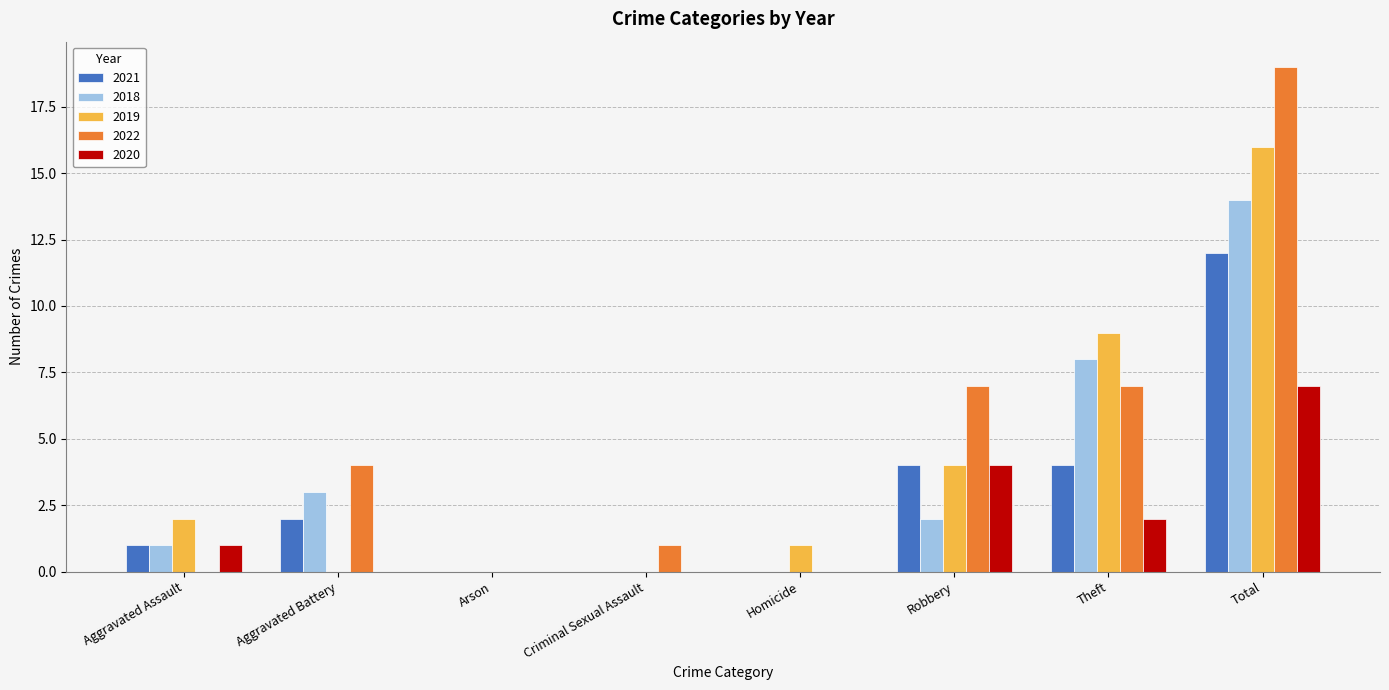

How many data points does each series have?

8